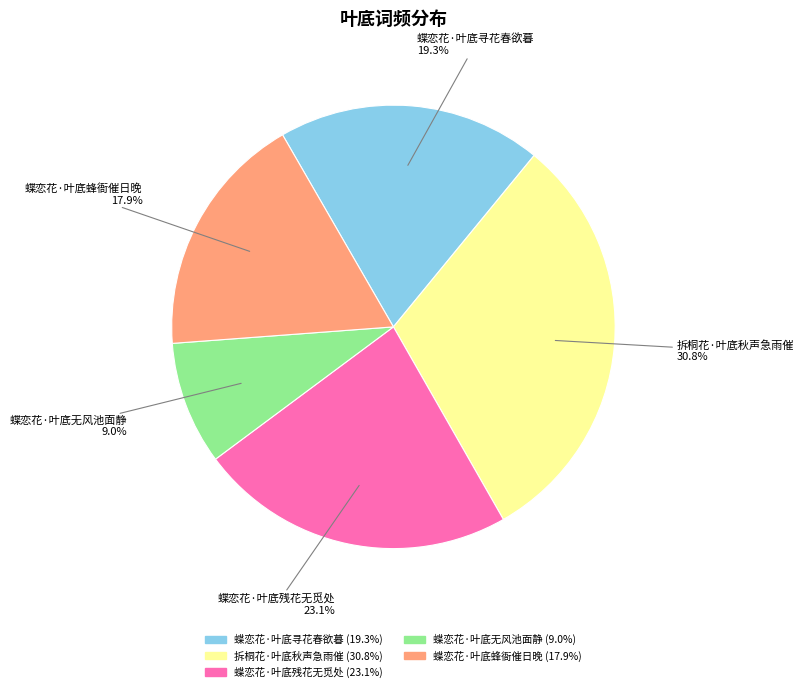

The 蝶恋花·叶底蜂衙催日晚 slice represents 12% of the pie. True or false?

False